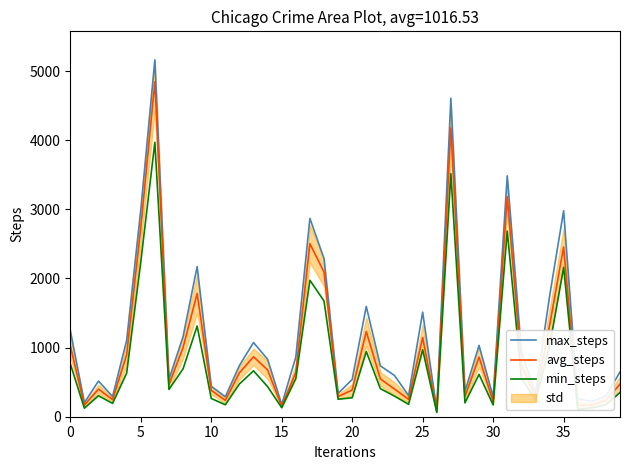

What is the sum of all min_steps values?

32266.0